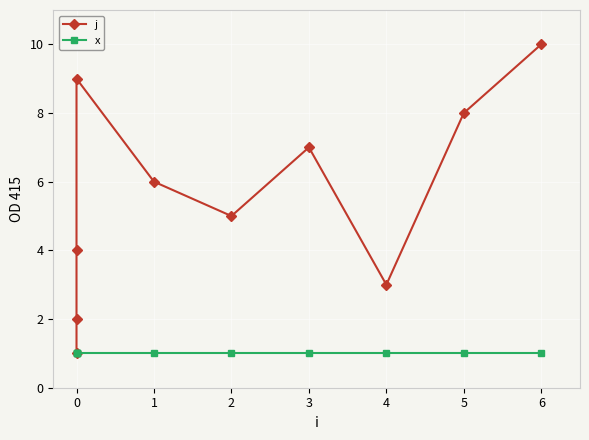

What is the average value of the x series?

1